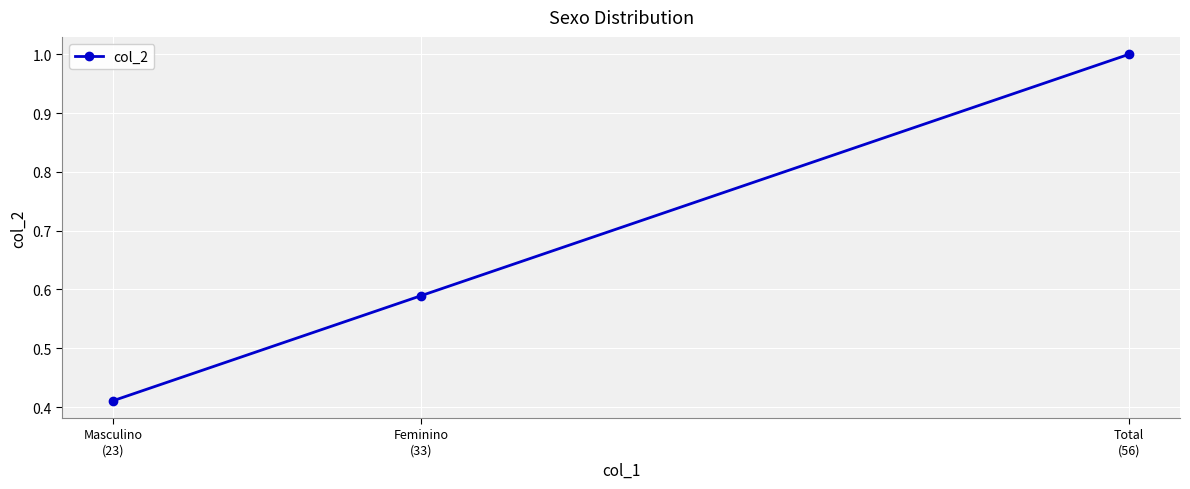

What is the label of the 2nd point from the right?

Feminino
(33)